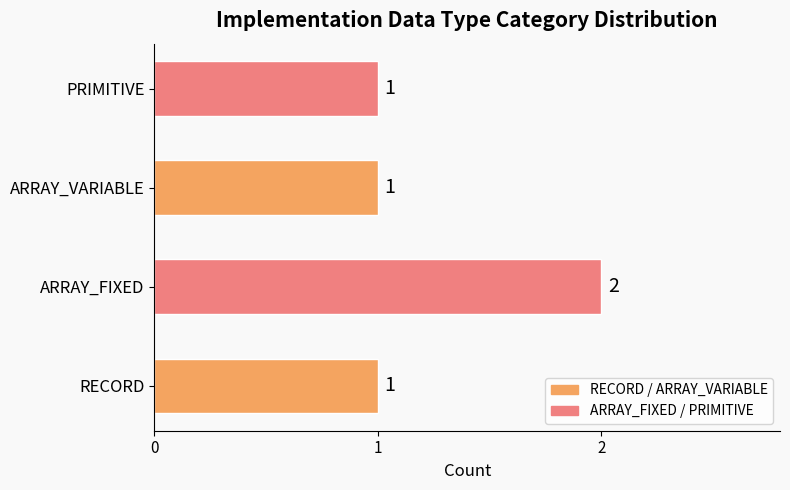

Reading bottom to top, transcribe all the data shown in this chart.

1	2	1	1